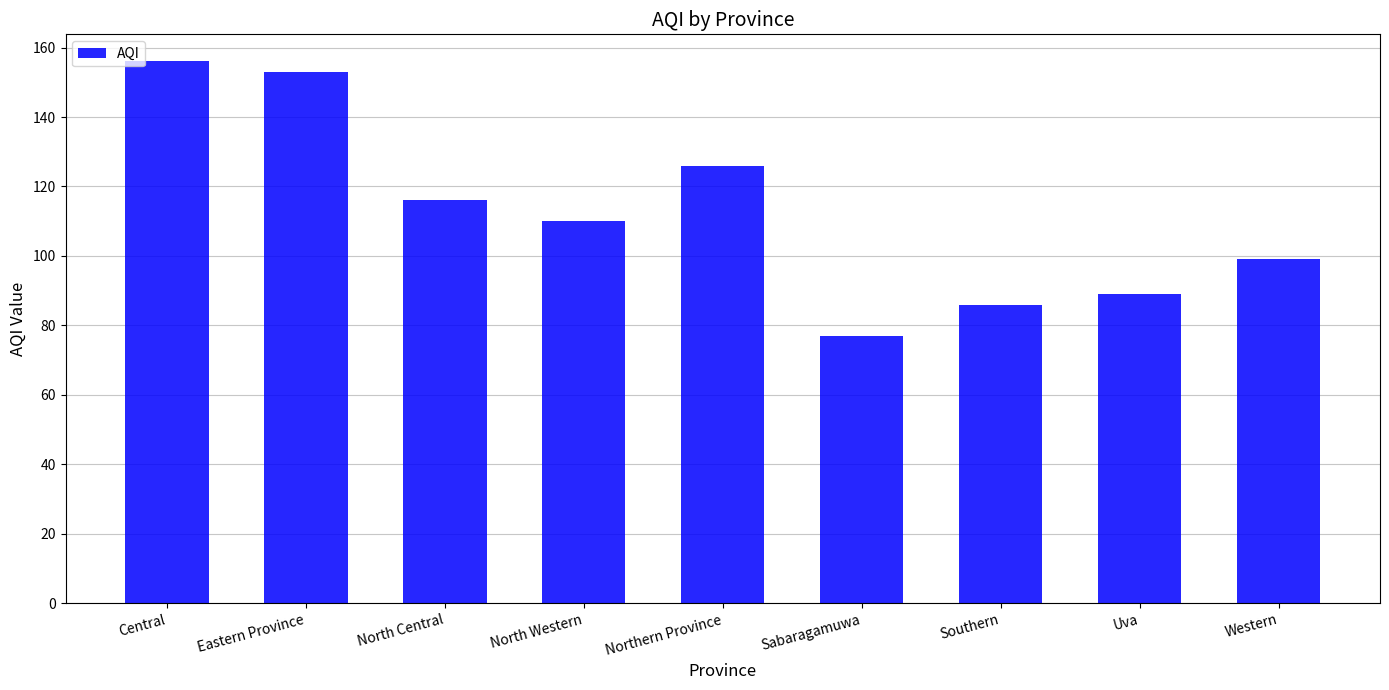

Are the bars grouped side by side (vs. stacked)?

No